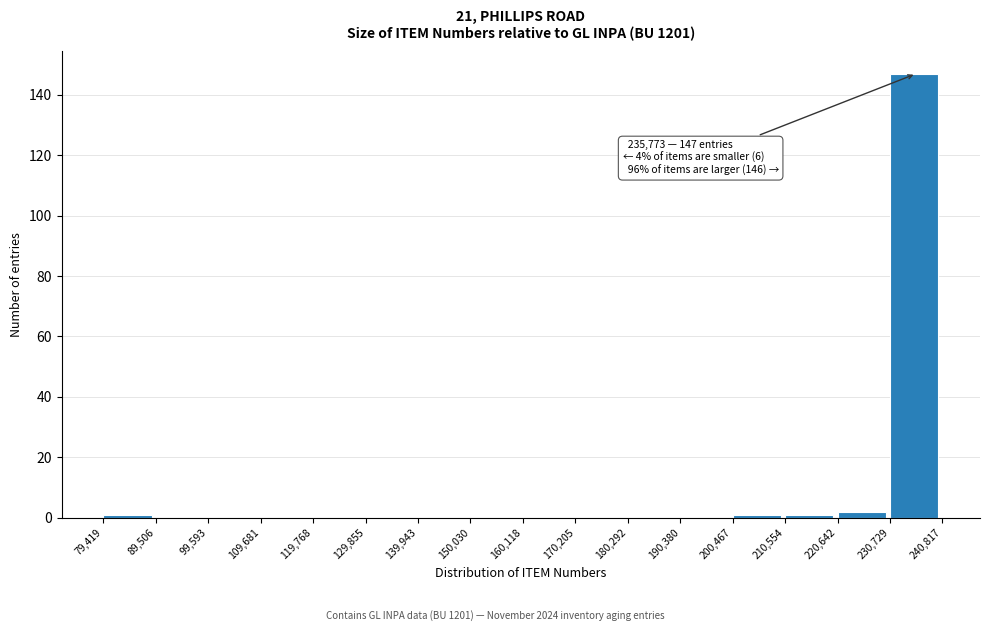

Which range on the x-axis has the tallest bar?

230,729 to 240,817